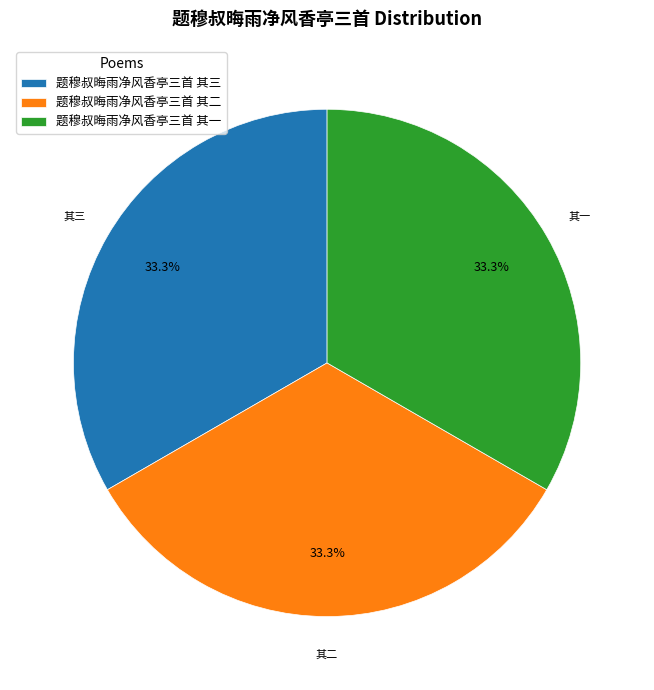

The 题穆叔晦雨净风香亭三首 其二 slice represents 33% of the pie. True or false?

True